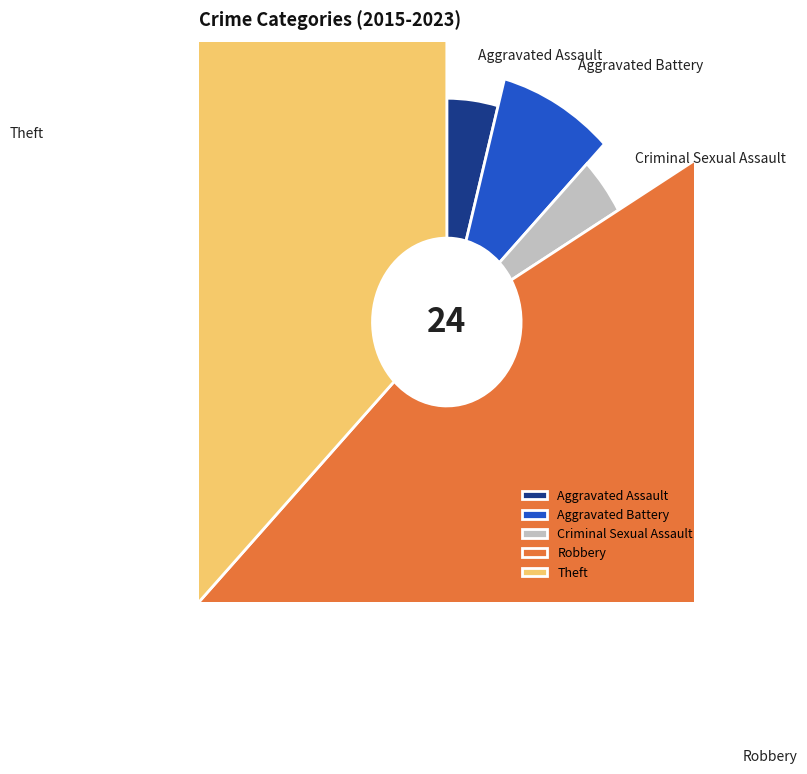

Does Criminal Sexual Assault account for over 50% of the chart?

No